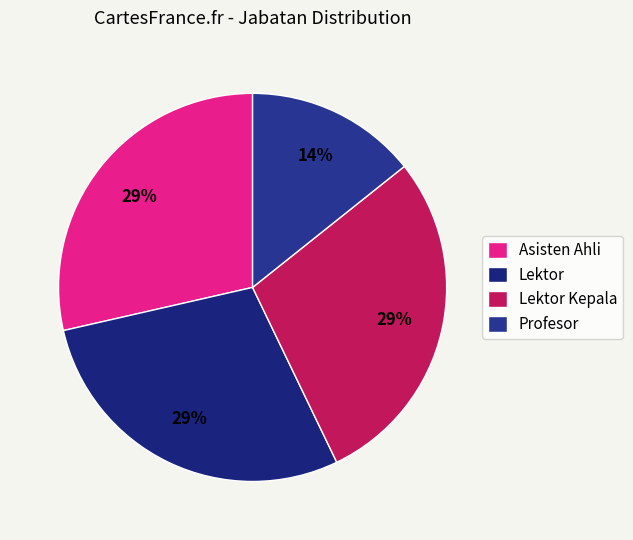

How many slices are in this pie chart?

4